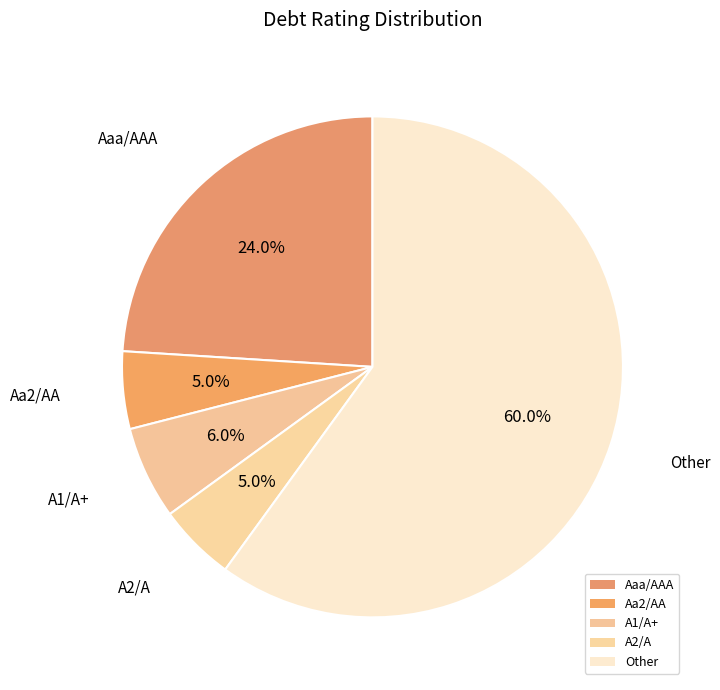

How many segments does this pie chart have?

5